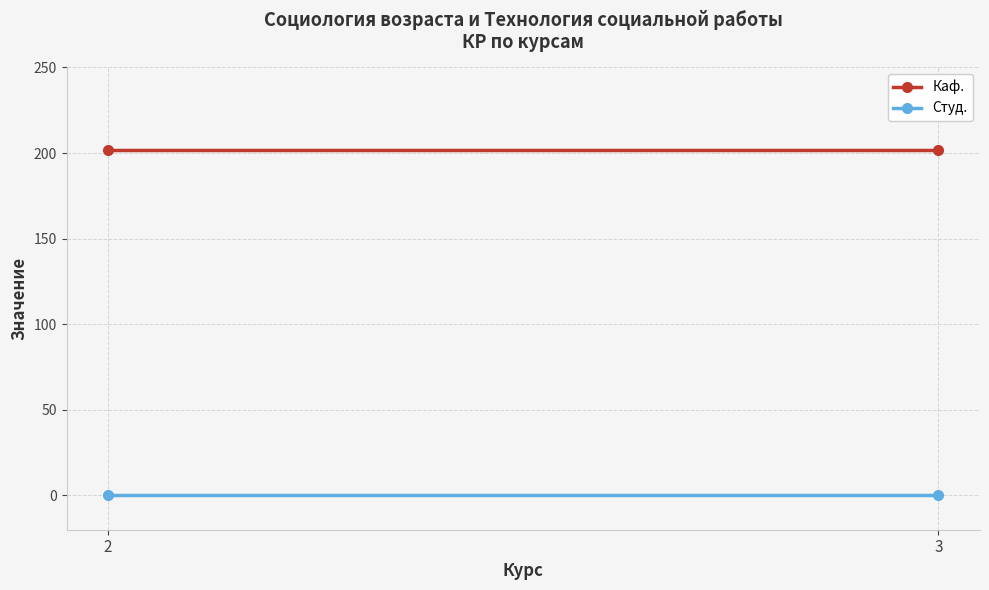

What are all the series names shown in the legend?

Каф., Студ.